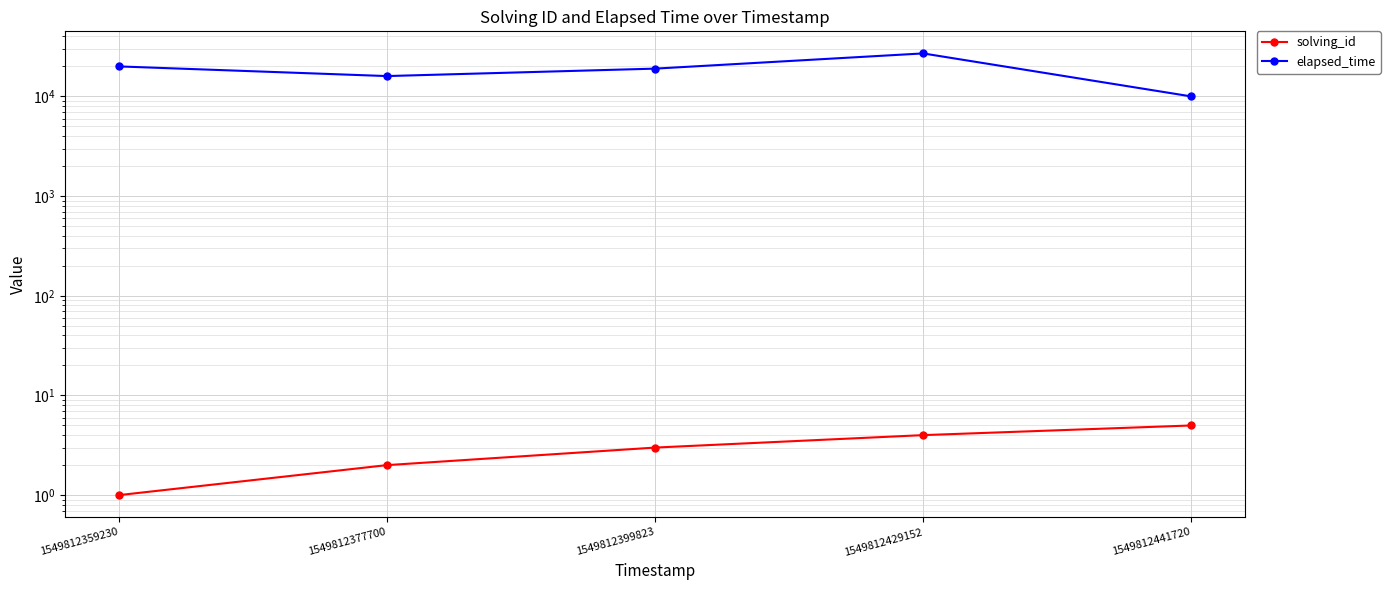

Reading left to right, what are all the values shown in this chart?

solving_id: 1549812359230=1	1549812377700=2	1549812399823=3	1549812429152=4	1549812441720=5
elapsed_time: 1549812359230=20000	1549812377700=16000	1549812399823=19000	1549812429152=27000	1549812441720=10000